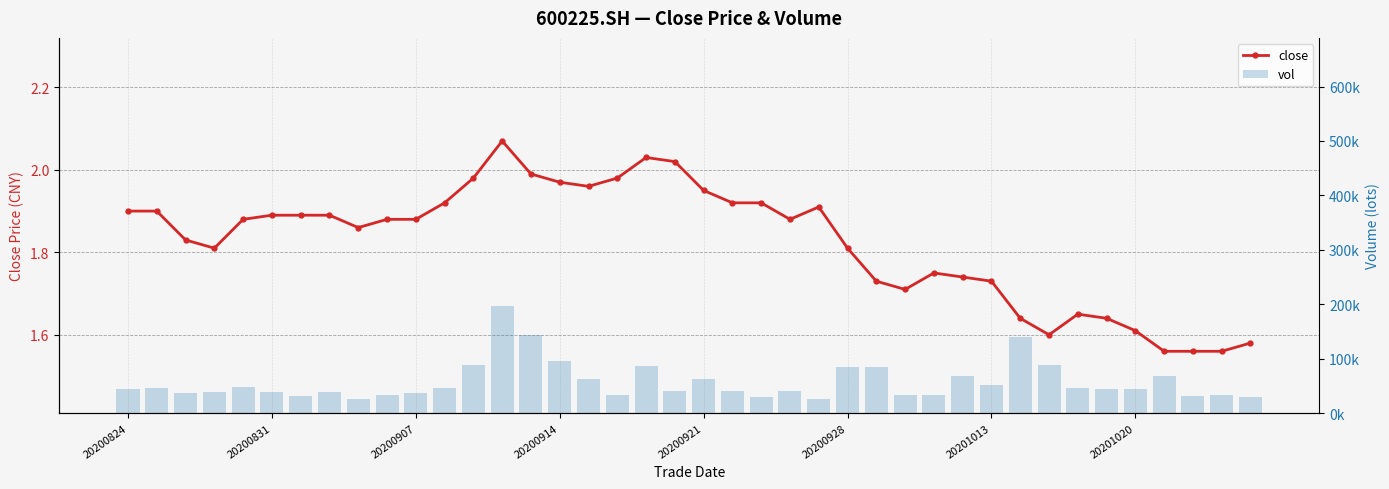

How many data points does each series have?

40